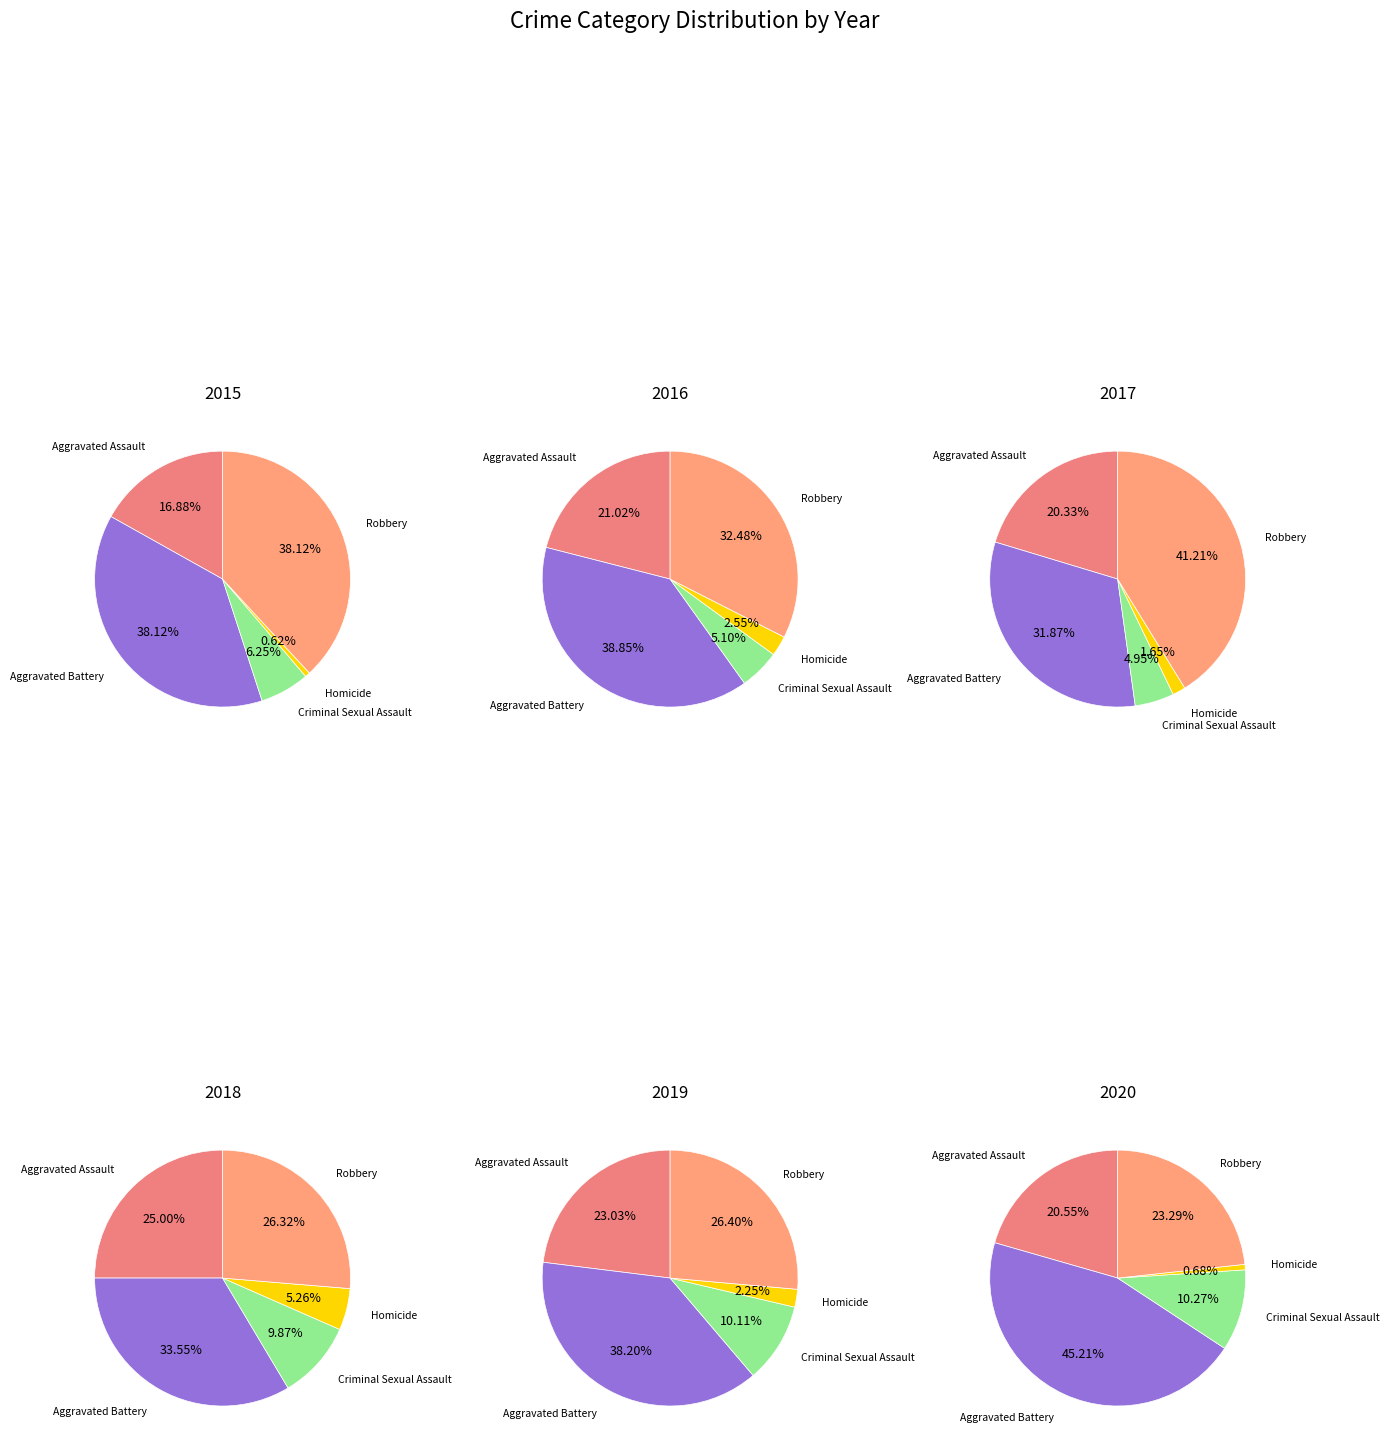

To the nearest percent, what portion does Aggravated Assault represent?

17%